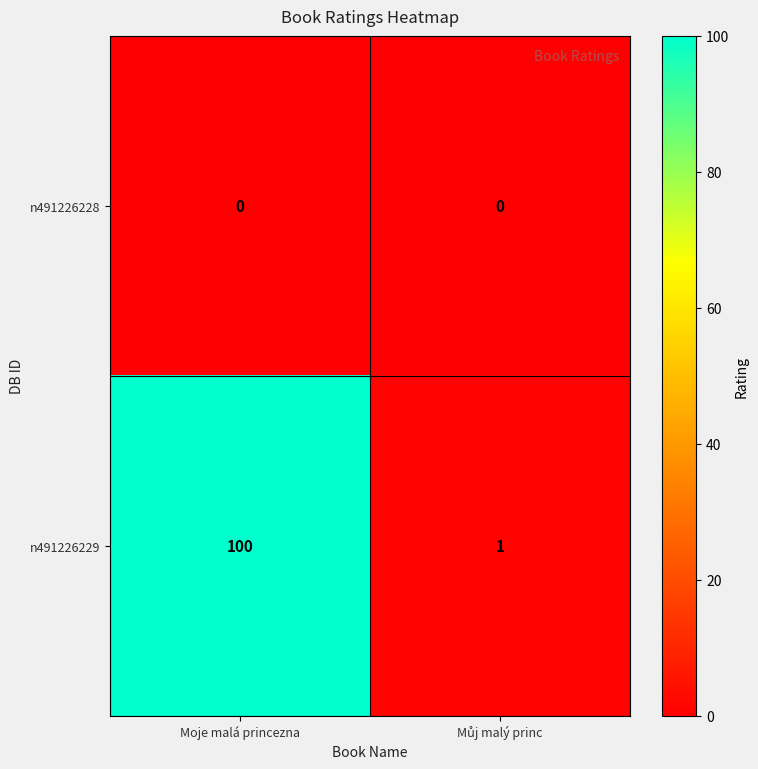

What is the maximum value shown in the chart?

100